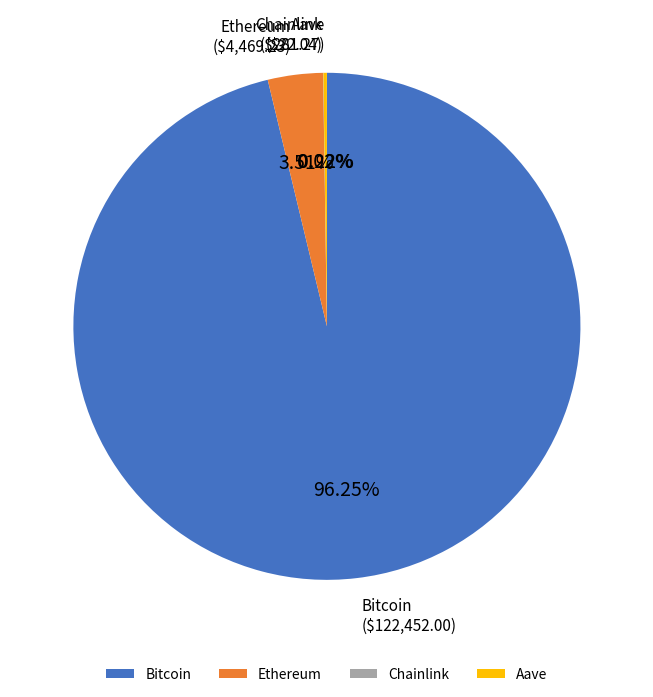

Do Ethereum and Bitcoin together represent more than half of the pie?

Yes